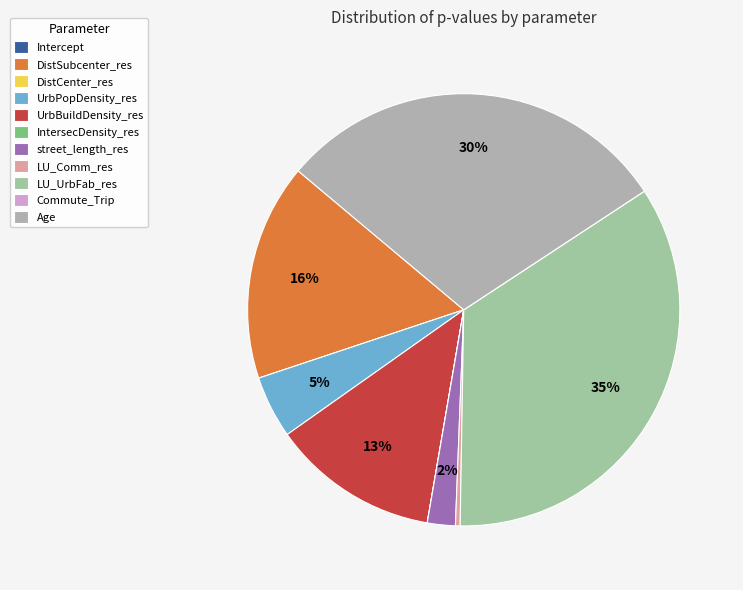

The Age slice represents 40% of the pie. True or false?

False